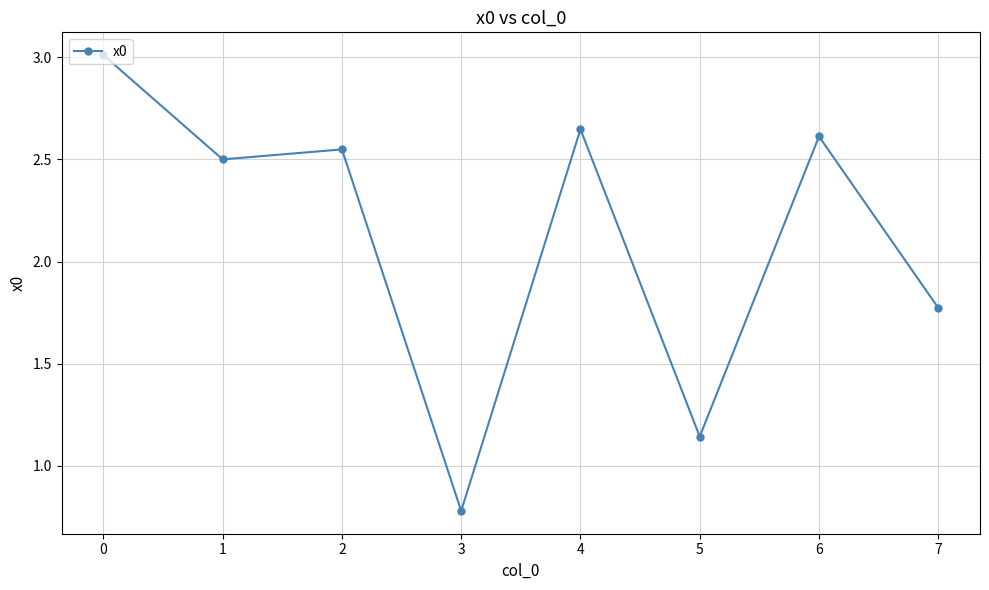

Between 4 and 1, which is larger?

4